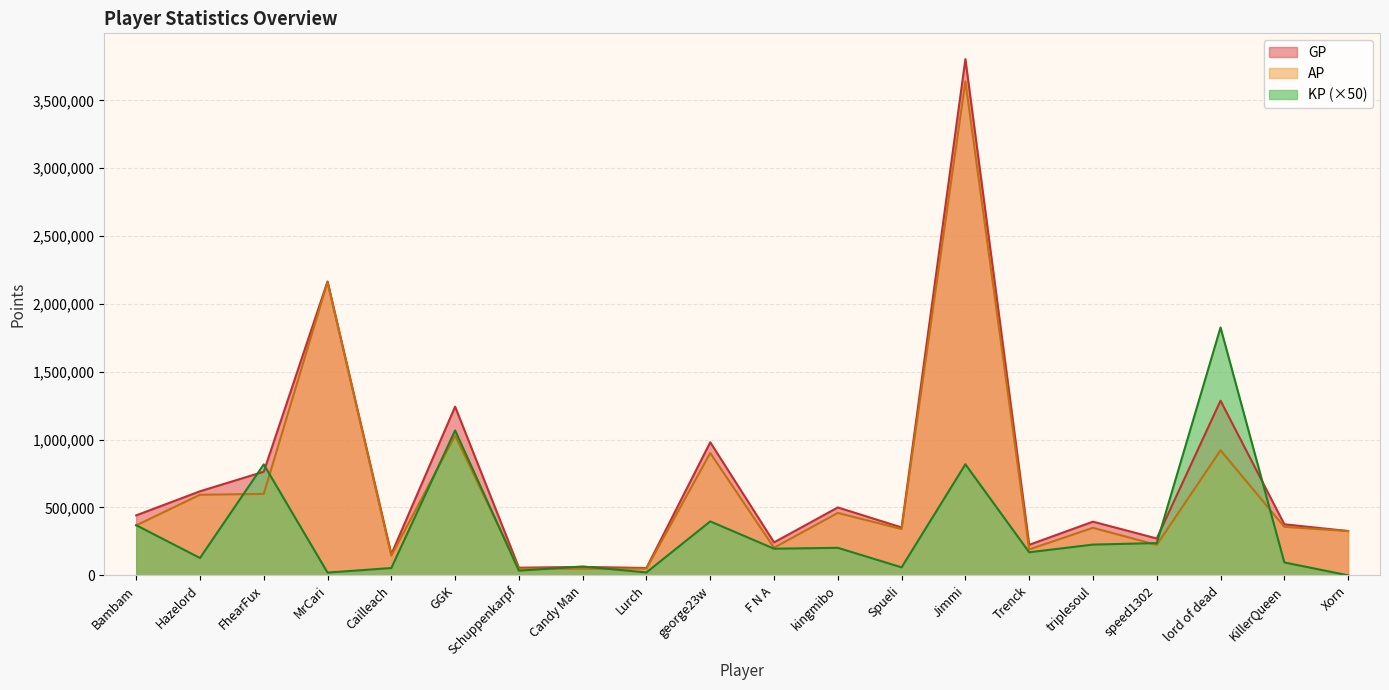

Reading left to right, extract all data points from this chart.

GP: 441787	619208	763408	2165175	155412	1243107	56092	62041	54073	980627	242913	500217	352769	3803292	224920	395397	271635	1286854	376064	326388
AP: 367880	593643	599918	2161135	144641	1029585	49246	49030	49778	901151	203670	459675	340996	3639678	190972	350096	224118	921585	357046	326388
KP: 369500	127800	817400	20200	53850	1067600	34200	65050	21450	397350	196200	202700	58850	818050	169700	226500	237550	1826300	95050	0